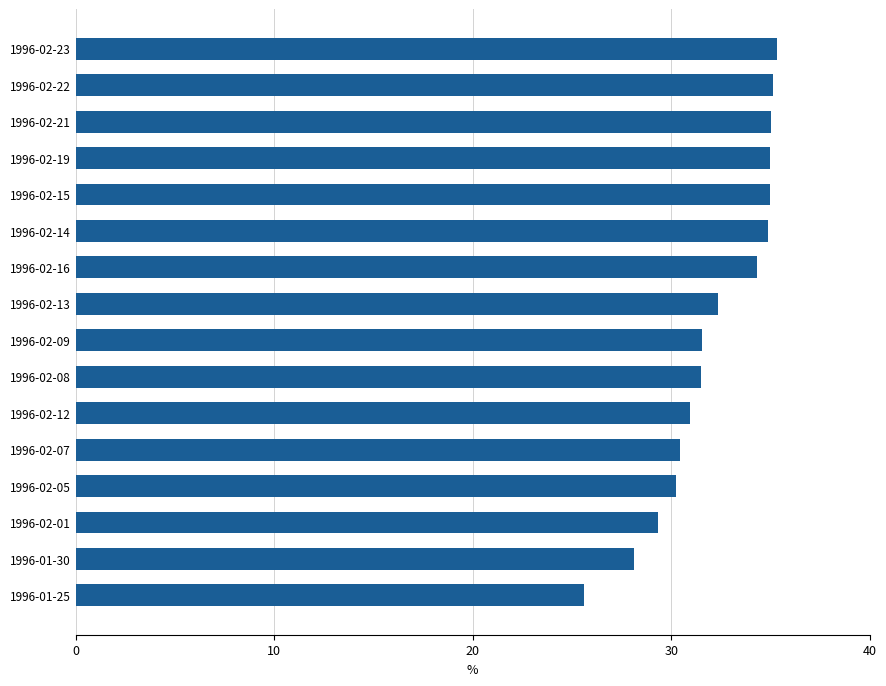

What is the difference between the maximum and minimum values?

9.7